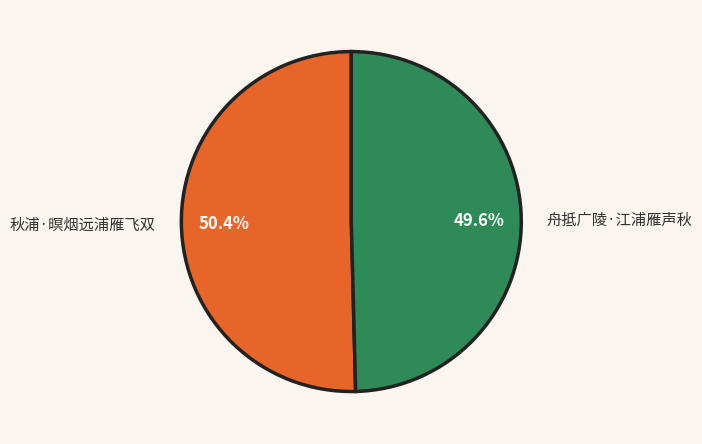

True or false: 舟抵广陵·江浦雁声秋 accounts for 50% of the total.

True